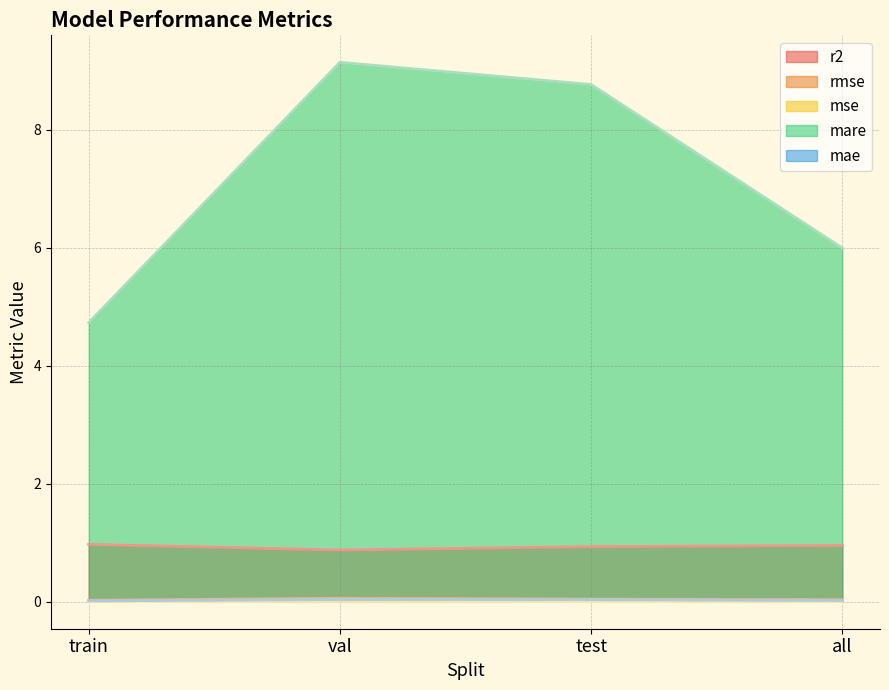

How many lines are shown in the chart?

5